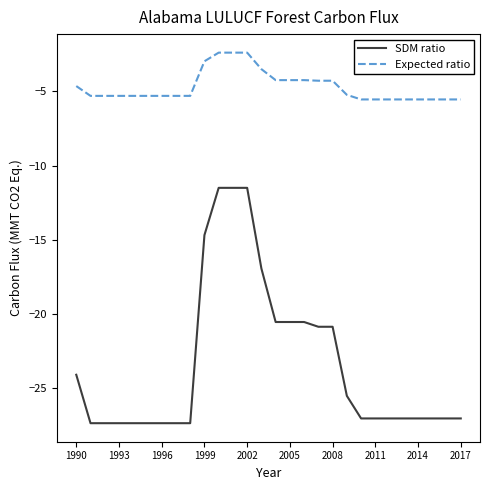

What is the difference between the maximum and minimum values in the SDM ratio series?

15.8